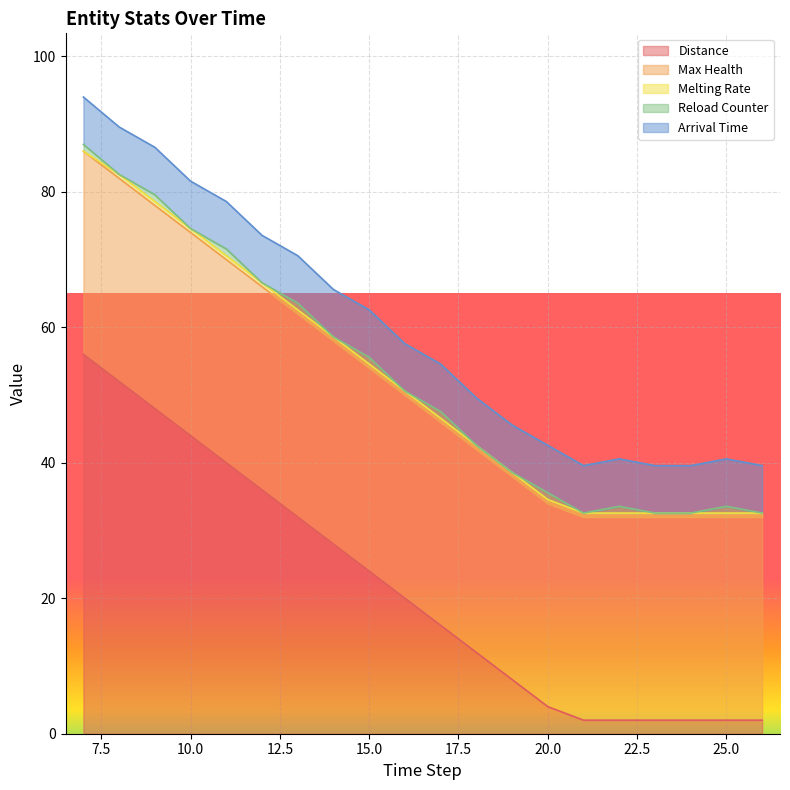

How many lines are shown in the chart?

5